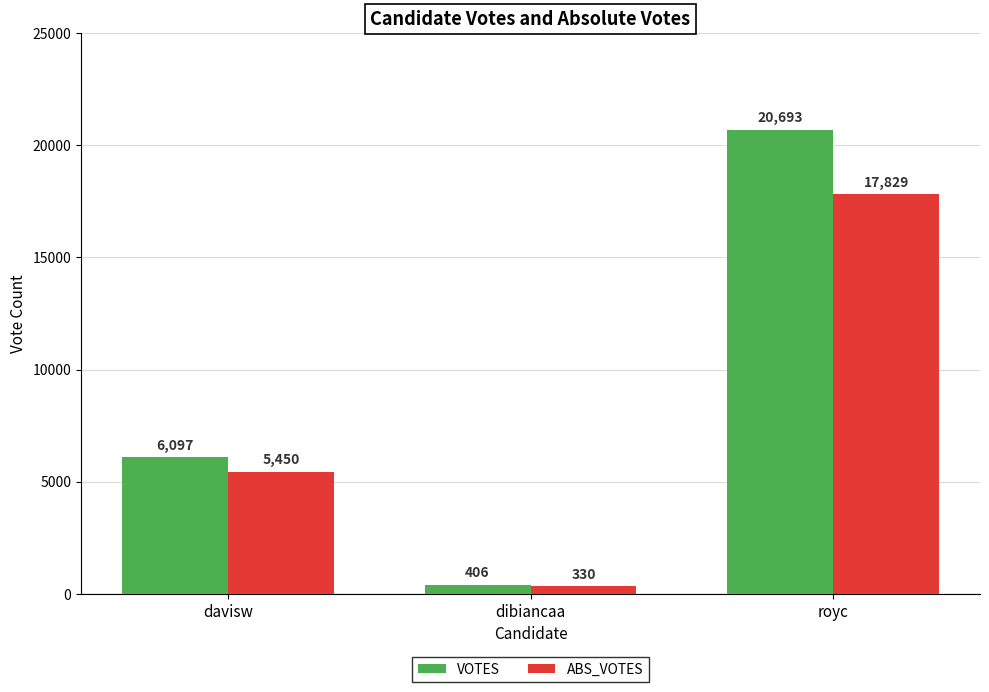

What is the spread (max minus min) of values at royc?

2864